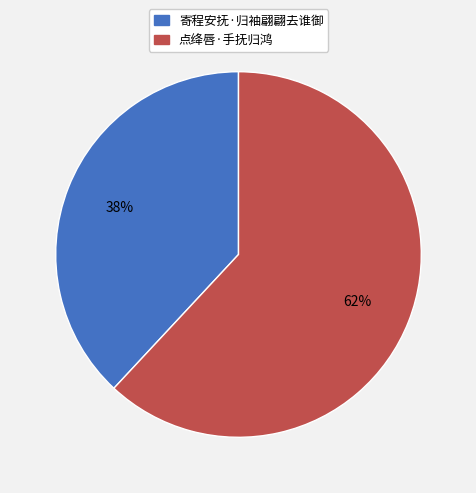

What is the largest slice in the pie chart?

点绛唇·手抚归鸿